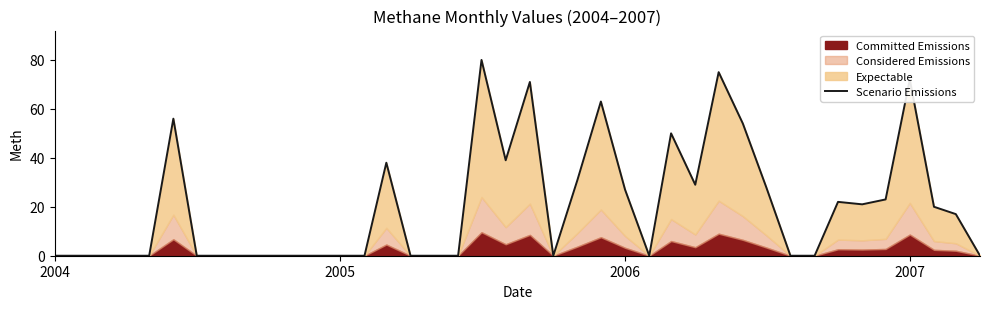

How many data points are above 0?

19